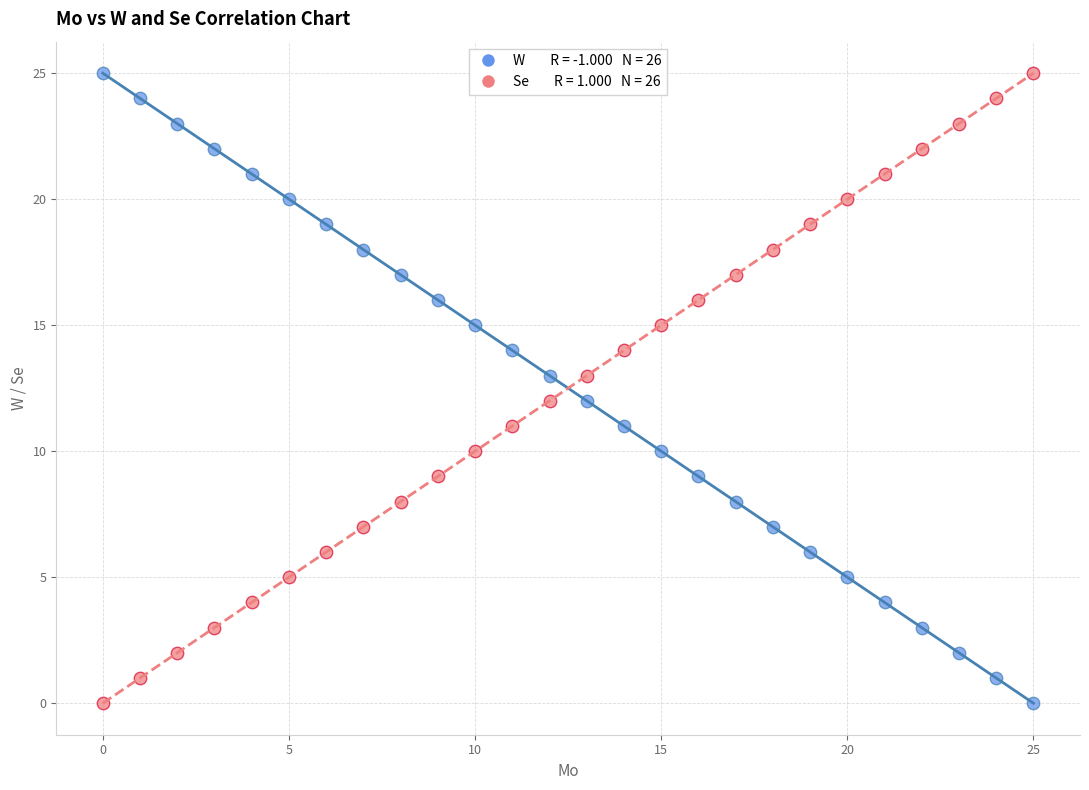

Across all data points, what is the range of Y values (max minus min)?

25